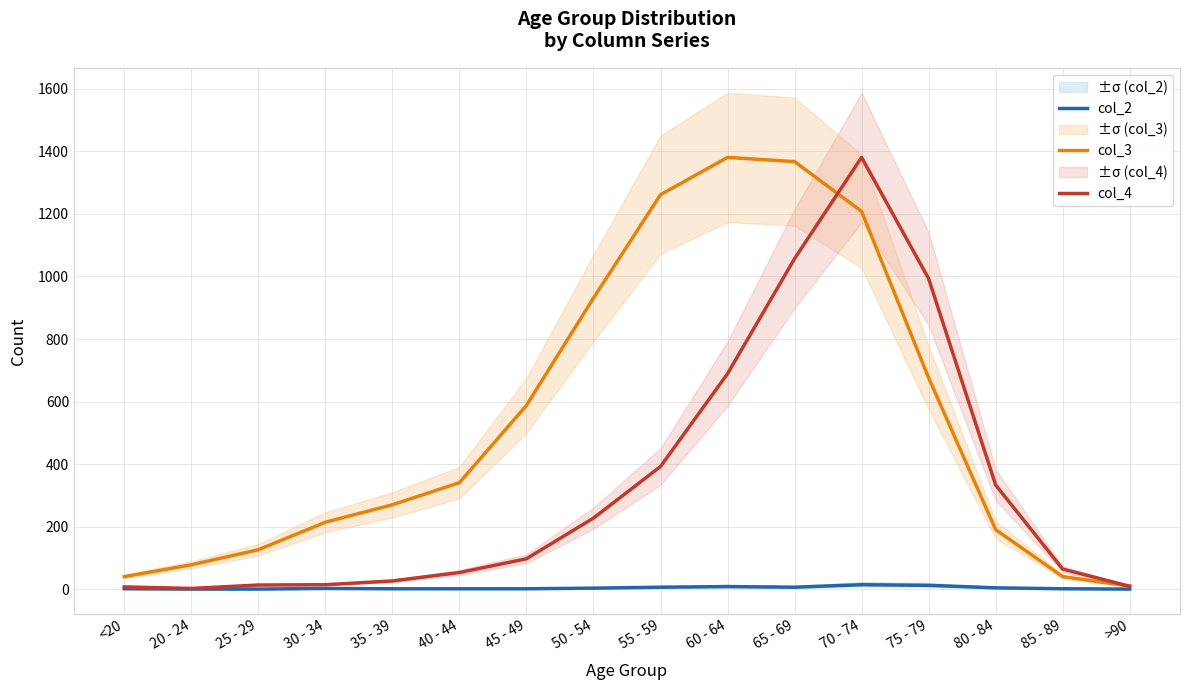

How many data points does each series have?

16